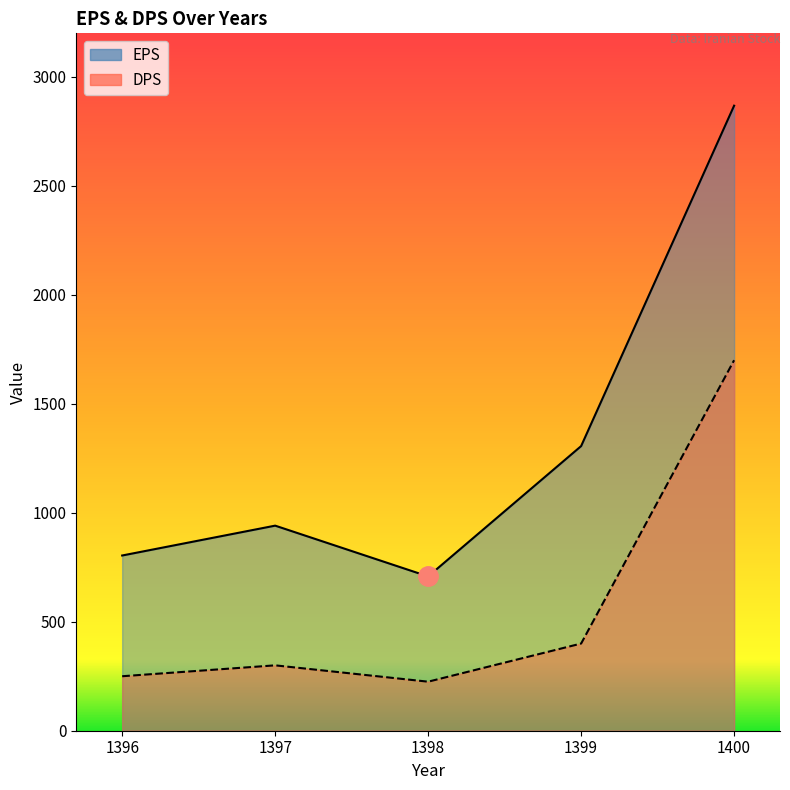

Reading left to right, transcribe all the data shown in this chart.

EPS: 804	941	708	1306	2868
DPS: 250	300	225	400	1700